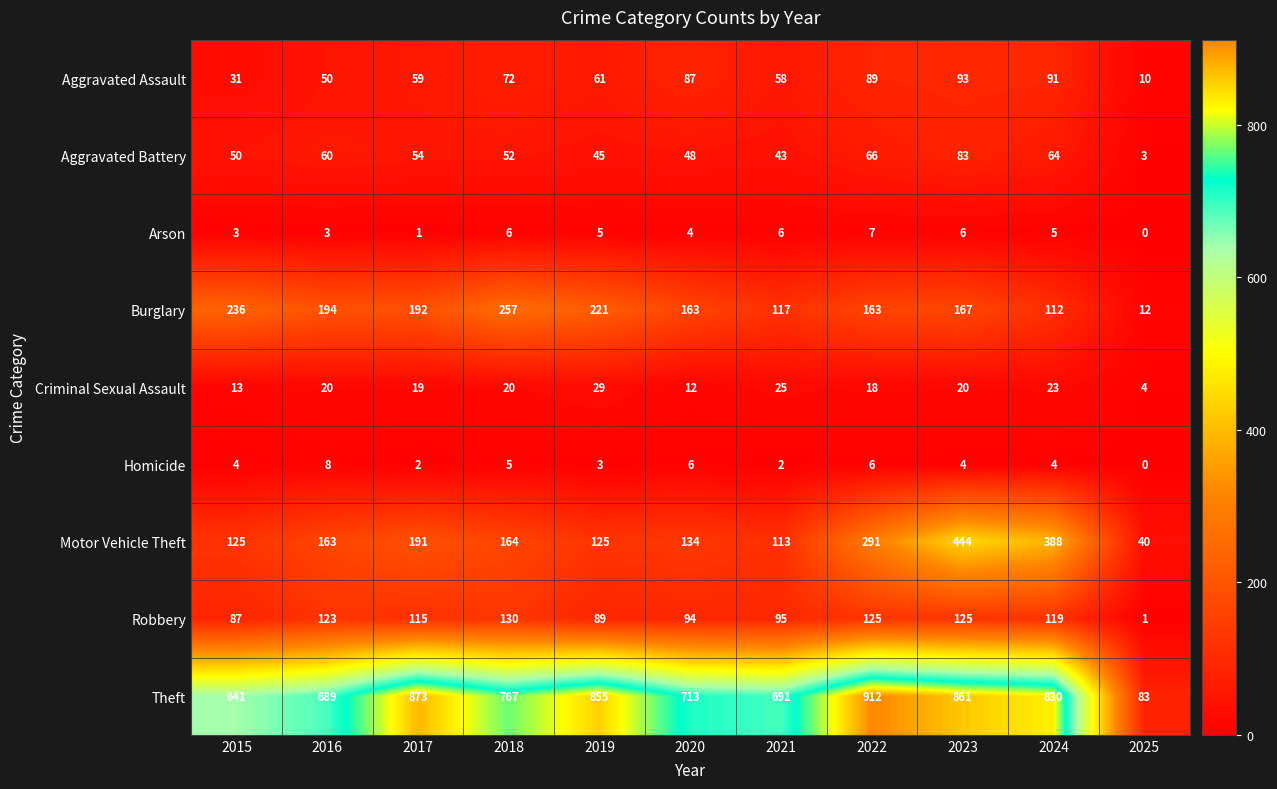

Is it true that Arson equals 3 at 2016?

True